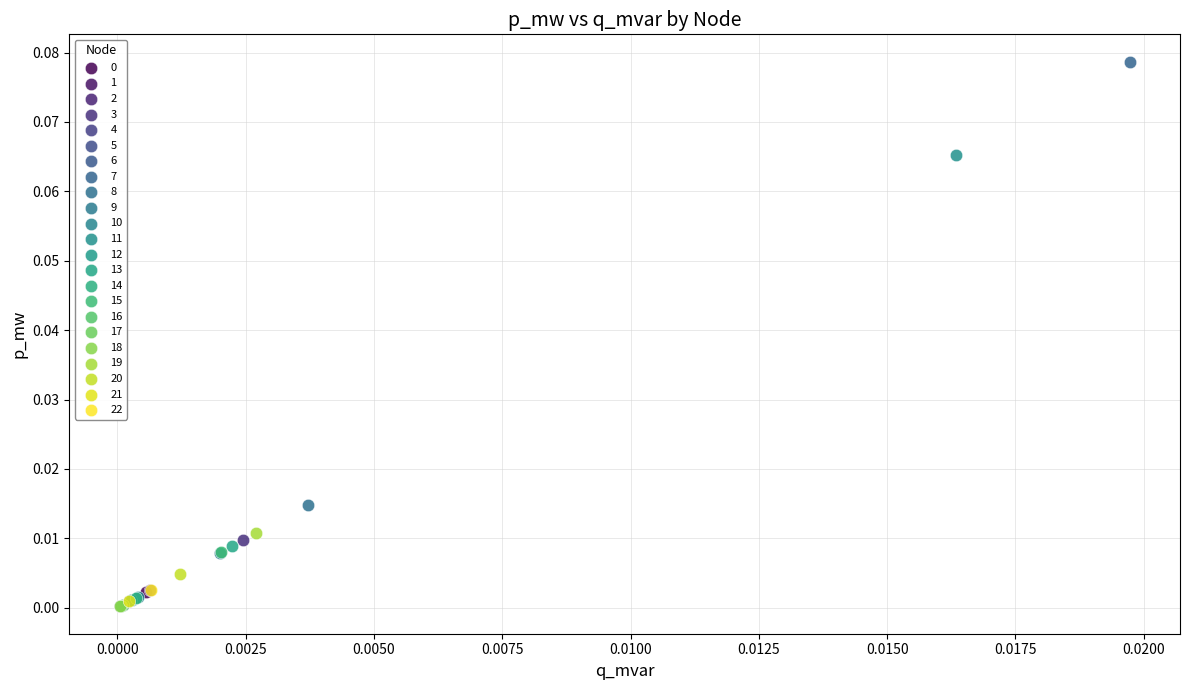

Which series contains the highest Y value?

7